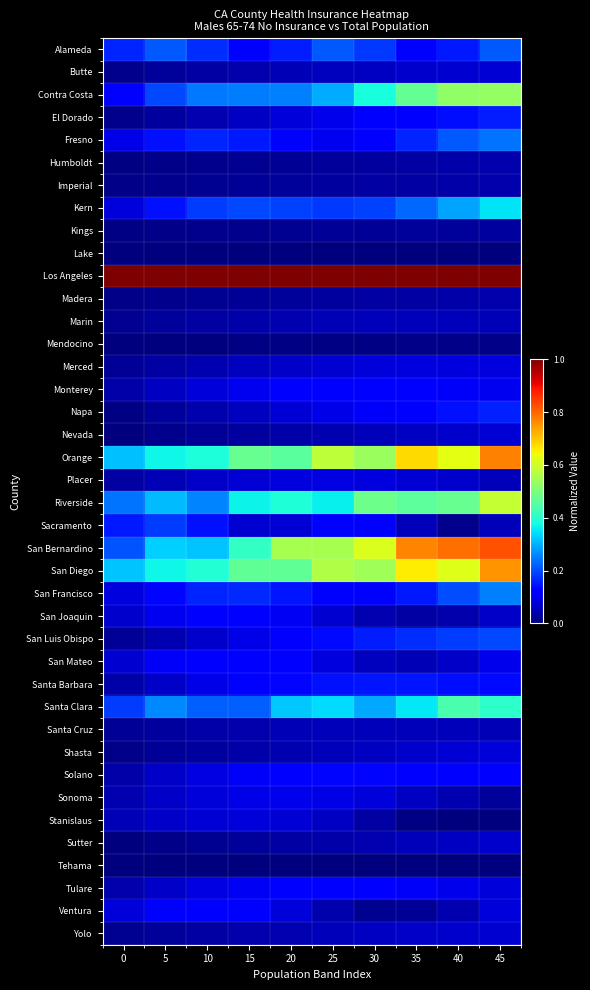

Reading left to right, what are all the values shown in this chart?

Alameda: 0=0.2	5=0.2	10=0.2	15=0.1	20=0.2	25=0.2	30=0.2	35=0.1	40=0.1	45=0.2
Butte: 0=0.0	5=0.0	10=0.0	15=0.0	20=0.0	25=0.1	30=0.1	35=0.1	40=0.1	45=0.1
Contra Costa: 0=0.1	5=0.2	10=0.2	15=0.2	20=0.3	25=0.3	30=0.4	35=0.5	40=0.5	45=0.5
El Dorado: 0=0.0	5=0.0	10=0.0	15=0.1	20=0.1	25=0.1	30=0.1	35=0.1	40=0.1	45=0.2
Fresno: 0=0.1	5=0.1	10=0.2	15=0.1	20=0.1	25=0.1	30=0.1	35=0.2	40=0.2	45=0.2
Humboldt: 0=0.0	5=0.0	10=0.0	15=0.0	20=0.0	25=0.0	30=0.0	35=0.0	40=0.0	45=0.0
Imperial: 0=0.0	5=0.0	10=0.0	15=0.0	20=0.0	25=0.0	30=0.0	35=0.0	40=0.0	45=0.0
Kern: 0=0.1	5=0.1	10=0.2	15=0.2	20=0.2	25=0.2	30=0.2	35=0.2	40=0.3	45=0.4
Kings: 0=0.0	5=0.0	10=0.0	15=0.0	20=0.0	25=0.0	30=0.0	35=0.0	40=0.0	45=0.0
Lake: 0=0.0	5=0.0	10=0.0	15=0.0	20=0.0	25=0.0	30=0.0	35=0.0	40=0.0	45=0.0
Los Angeles: 0=1.0	5=1.0	10=1.0	15=1.0	20=1.0	25=1.0	30=1.0	35=1.0	40=1.0	45=1.0
Madera: 0=0.0	5=0.0	10=0.0	15=0.0	20=0.0	25=0.0	30=0.0	35=0.0	40=0.0	45=0.0
Marin: 0=0.0	5=0.0	10=0.0	15=0.0	20=0.0	25=0.0	30=0.1	35=0.1	40=0.1	45=0.0
Mendocino: 0=0.0	5=0.0	10=0.0	15=0.0	20=0.0	25=0.0	30=0.0	35=0.0	40=0.0	45=0.0
Merced: 0=0.0	5=0.0	10=0.0	15=0.1	20=0.1	25=0.1	30=0.1	35=0.1	40=0.1	45=0.1
Monterey: 0=0.0	5=0.1	10=0.1	15=0.1	20=0.1	25=0.1	30=0.1	35=0.1	40=0.1	45=0.1
Napa: 0=0.0	5=0.0	10=0.0	15=0.1	20=0.1	25=0.1	30=0.1	35=0.1	40=0.1	45=0.2
Nevada: 0=0.0	5=0.0	10=0.0	15=0.0	20=0.0	25=0.0	30=0.1	35=0.1	40=0.1	45=0.1
Orange: 0=0.3	5=0.4	10=0.4	15=0.5	20=0.5	25=0.6	30=0.5	35=0.7	40=0.6	45=0.8
Placer: 0=0.0	5=0.0	10=0.1	15=0.1	20=0.1	25=0.1	30=0.1	35=0.1	40=0.1	45=0.1
Riverside: 0=0.2	5=0.3	10=0.3	15=0.4	20=0.4	25=0.4	30=0.5	35=0.5	40=0.5	45=0.6
Sacramento: 0=0.1	5=0.2	10=0.1	15=0.1	20=0.1	25=0.1	30=0.1	35=0.1	40=0.0	45=0.1
San Bernardino: 0=0.2	5=0.3	10=0.3	15=0.4	20=0.6	25=0.6	30=0.6	35=0.8	40=0.8	45=0.8
San Diego: 0=0.3	5=0.4	10=0.4	15=0.5	20=0.5	25=0.6	30=0.5	35=0.7	40=0.6	45=0.8
San Francisco: 0=0.1	5=0.1	10=0.2	15=0.2	20=0.1	25=0.1	30=0.1	35=0.2	40=0.2	45=0.3
San Joaquin: 0=0.1	5=0.1	10=0.1	15=0.1	20=0.1	25=0.1	30=0.0	35=0.0	40=0.0	45=0.1
San Luis Obispo: 0=0.0	5=0.0	10=0.1	15=0.1	20=0.1	25=0.1	30=0.2	35=0.2	40=0.2	45=0.2
San Mateo: 0=0.1	5=0.1	10=0.1	15=0.1	20=0.1	25=0.1	30=0.1	35=0.0	40=0.1	45=0.1
Santa Barbara: 0=0.0	5=0.1	10=0.1	15=0.1	20=0.1	25=0.1	30=0.1	35=0.1	40=0.1	45=0.1
Santa Clara: 0=0.2	5=0.3	10=0.2	15=0.2	20=0.3	25=0.3	30=0.3	35=0.4	40=0.4	45=0.4
Santa Cruz: 0=0.0	5=0.0	10=0.0	15=0.0	20=0.0	25=0.1	30=0.1	35=0.1	40=0.1	45=0.0
Shasta: 0=0.0	5=0.0	10=0.0	15=0.0	20=0.0	25=0.1	30=0.1	35=0.1	40=0.1	45=0.1
Solano: 0=0.0	5=0.1	10=0.1	15=0.1	20=0.1	25=0.1	30=0.1	35=0.1	40=0.1	45=0.1
Sonoma: 0=0.0	5=0.1	10=0.1	15=0.1	20=0.1	25=0.1	30=0.1	35=0.1	40=0.0	45=0.0
Stanislaus: 0=0.0	5=0.1	10=0.1	15=0.1	20=0.1	25=0.1	30=0.0	35=0.0	40=0.0	45=0.0
Sutter: 0=0.0	5=0.0	10=0.0	15=0.0	20=0.0	25=0.0	30=0.0	35=0.1	40=0.1	45=0.1
Tehama: 0=0.0	5=0.0	10=0.0	15=0.0	20=0.0	25=0.0	30=0.0	35=0.0	40=0.0	45=0.0
Tulare: 0=0.0	5=0.1	10=0.1	15=0.1	20=0.1	25=0.1	30=0.1	35=0.1	40=0.1	45=0.1
Ventura: 0=0.1	5=0.1	10=0.1	15=0.1	20=0.1	25=0.0	30=0.0	35=0.0	40=0.0	45=0.1
Yolo: 0=0.0	5=0.0	10=0.0	15=0.0	20=0.0	25=0.1	30=0.1	35=0.1	40=0.1	45=0.1